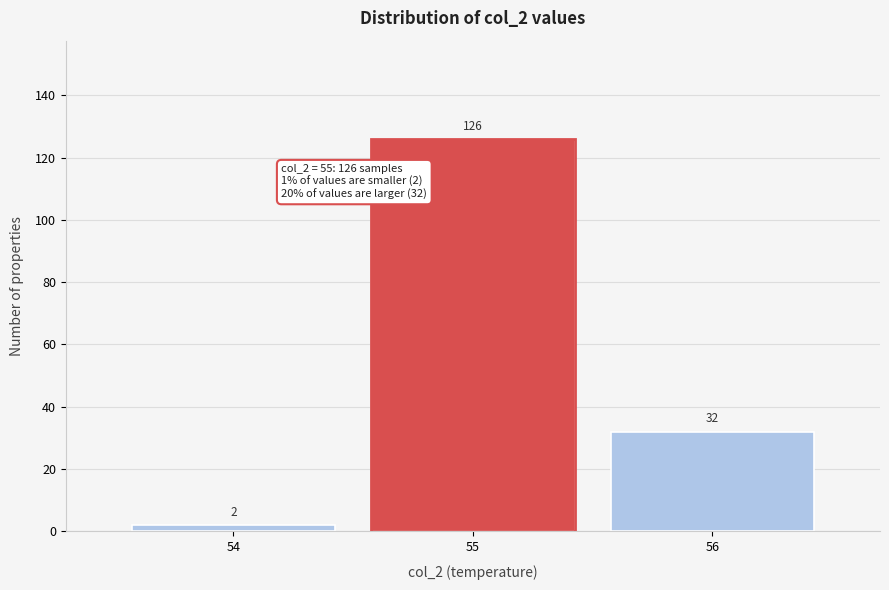

Reading left to right, extract all data points from this chart.

54=2	55=126	56=32